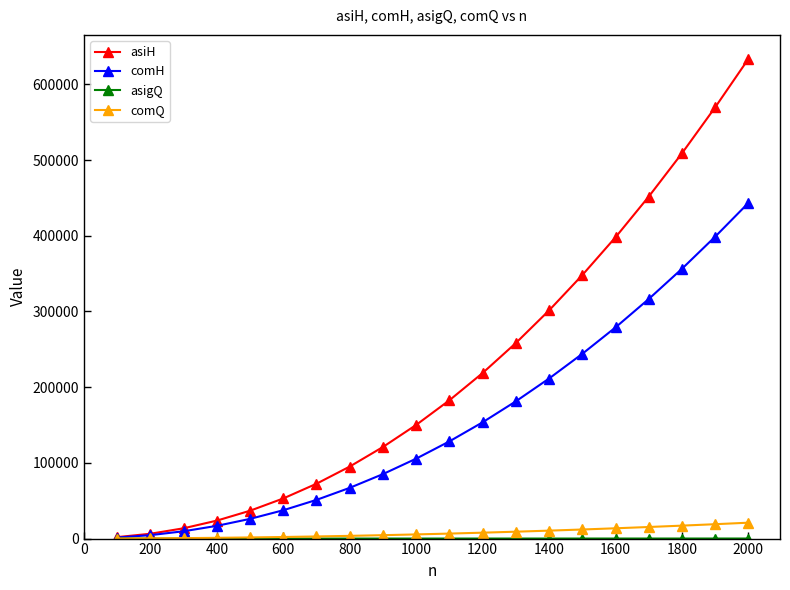

Which series has the largest range (max minus min)?

asiH